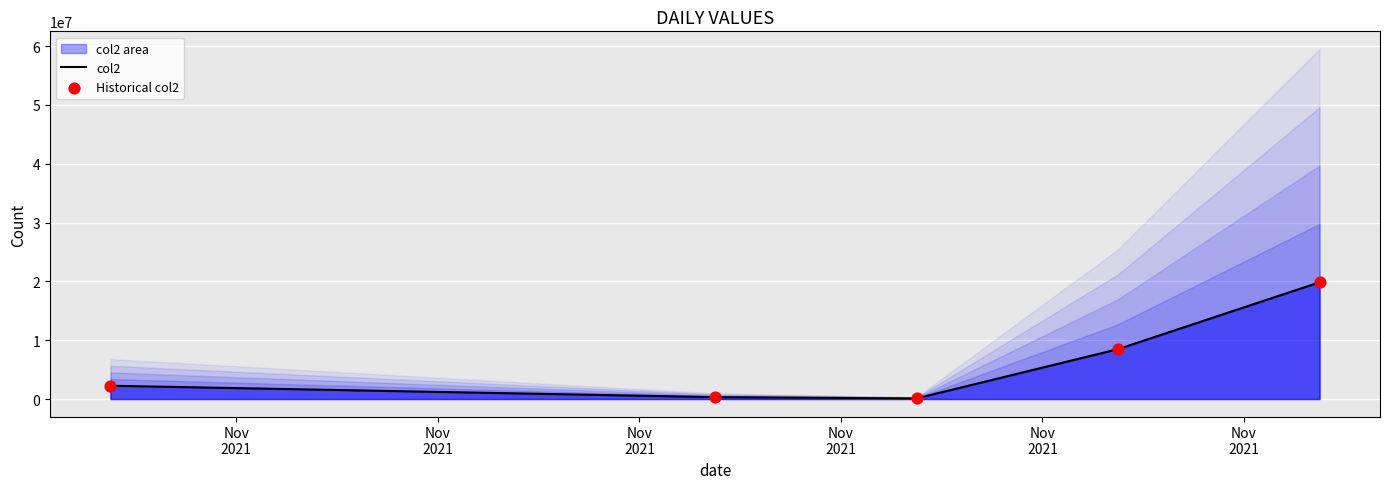

Is the value of Historical col2 at Nov
2021 greater than the value of col2 at Nov
2021?

No